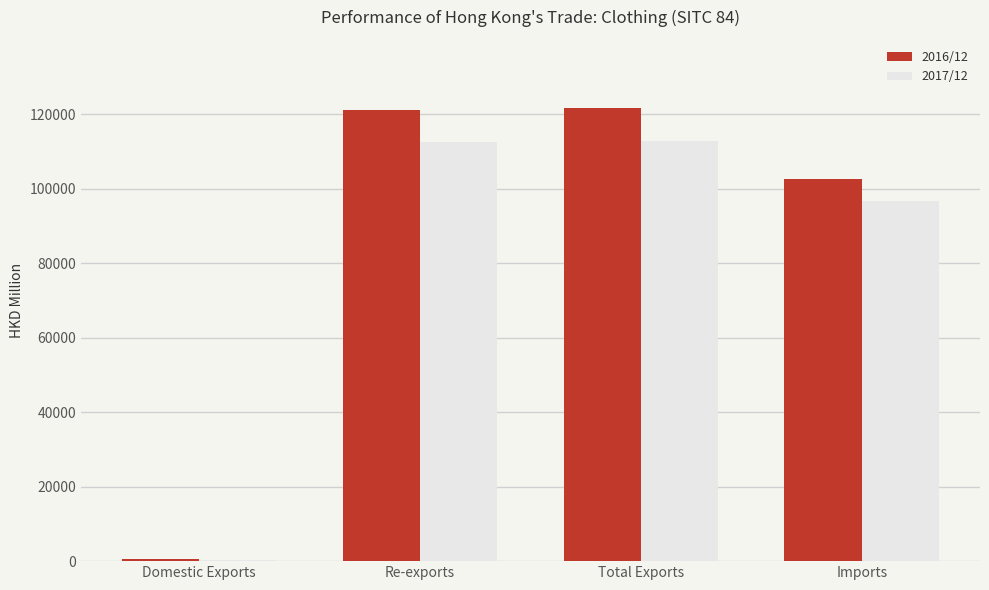

Which series changed the most between Re-exports and Imports?

2016/12